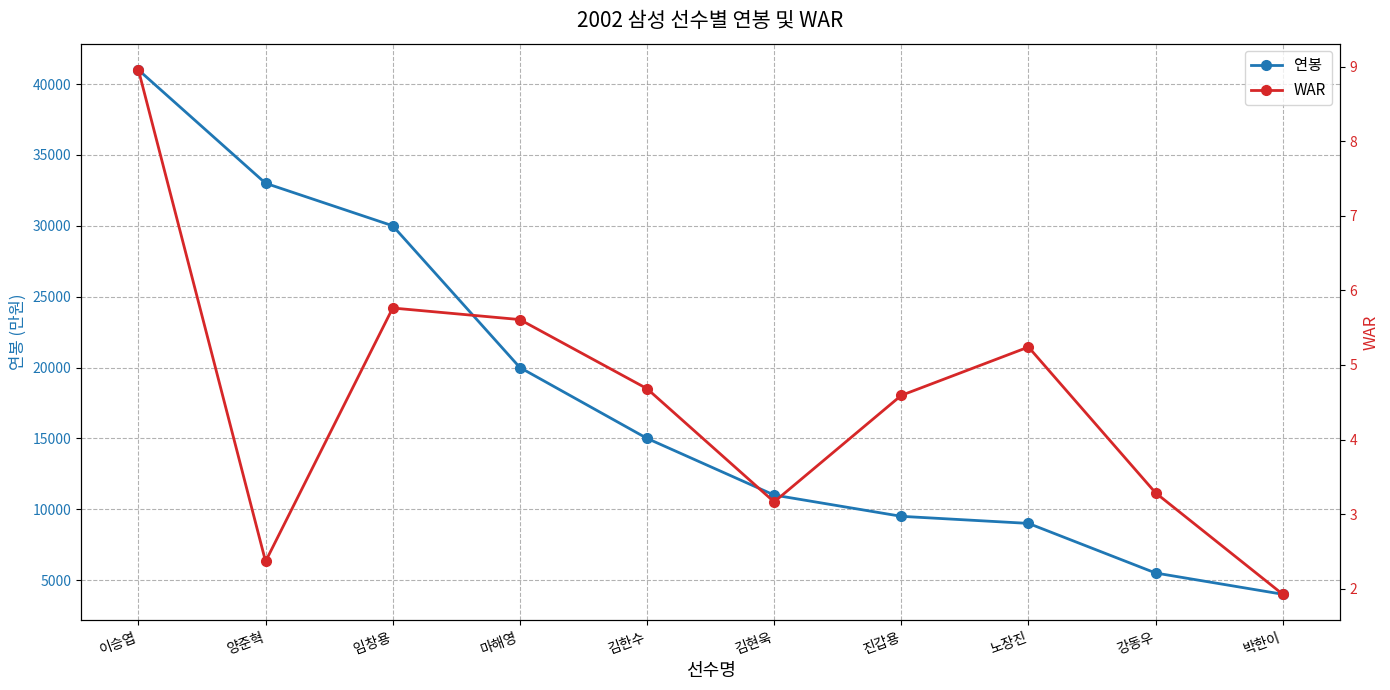

Between 이승엽 and 임창용, which is larger?

이승엽